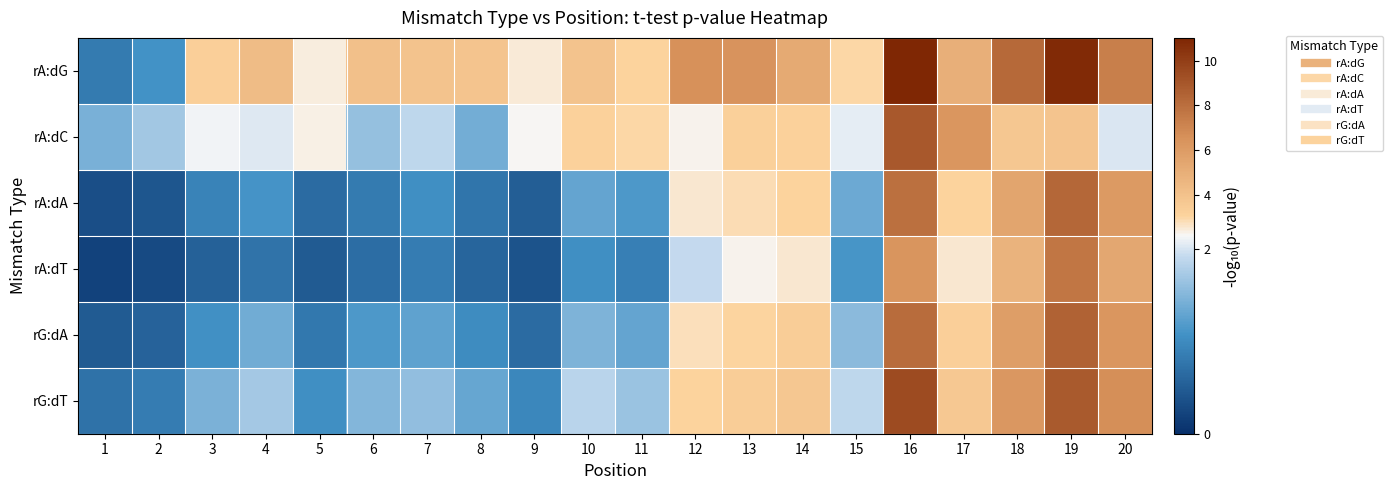

At which category is the sum across all series the highest?

16